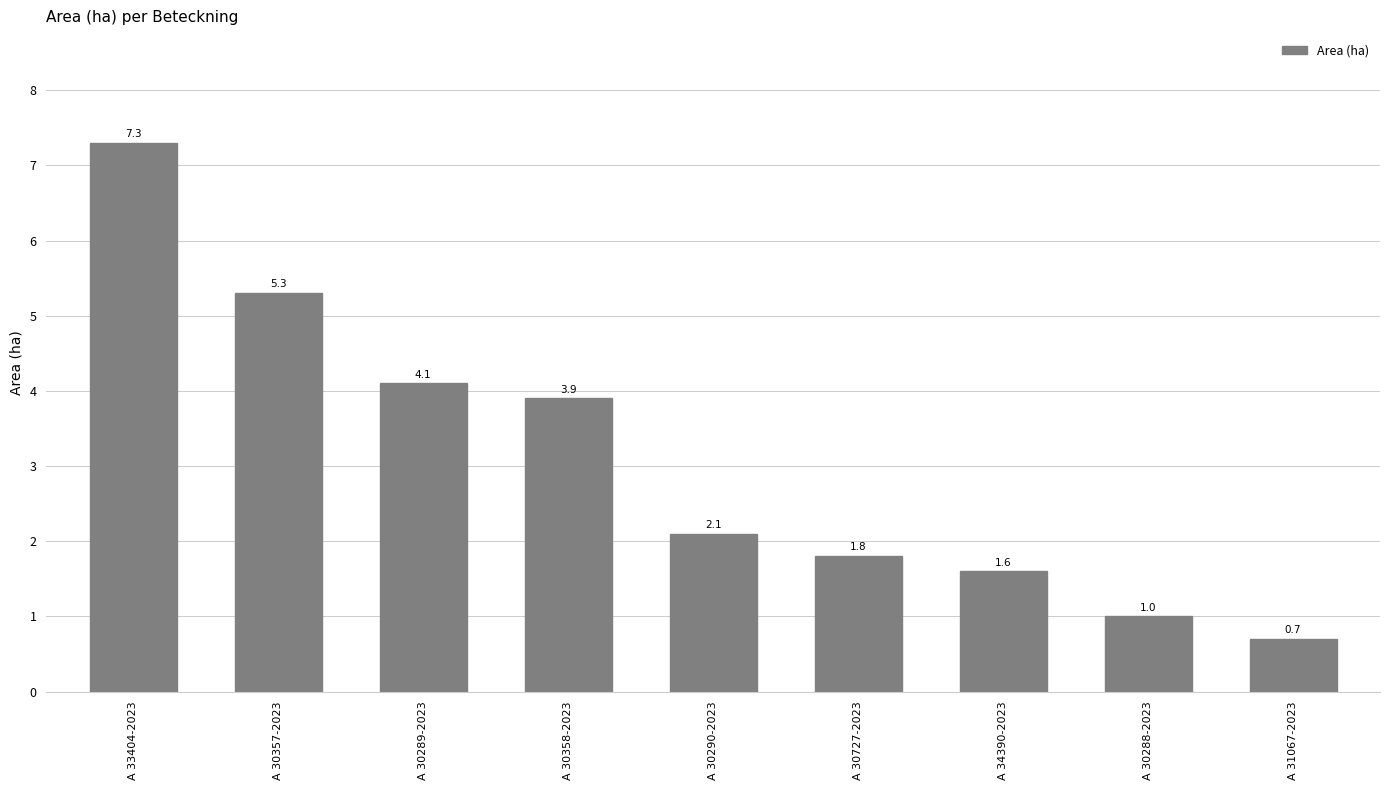

Where does the data first go above 2?

A 33404-2023